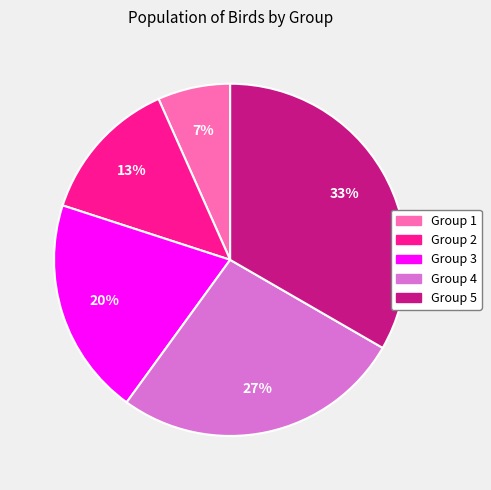

Count the number of slices in the pie.

5